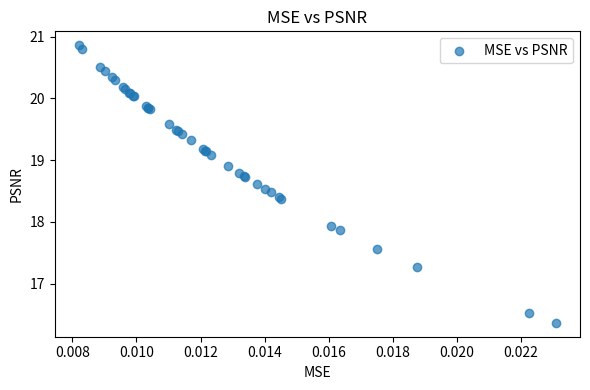

What Y value in the scatter plot is closest to 18?

17.9